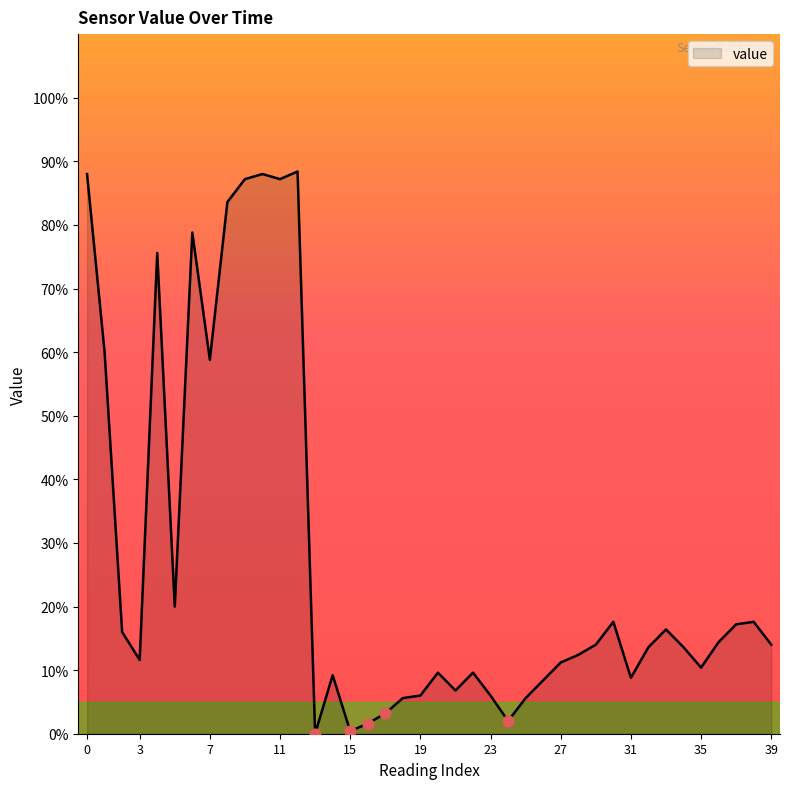

What is the difference between the maximum and minimum values?

88.4